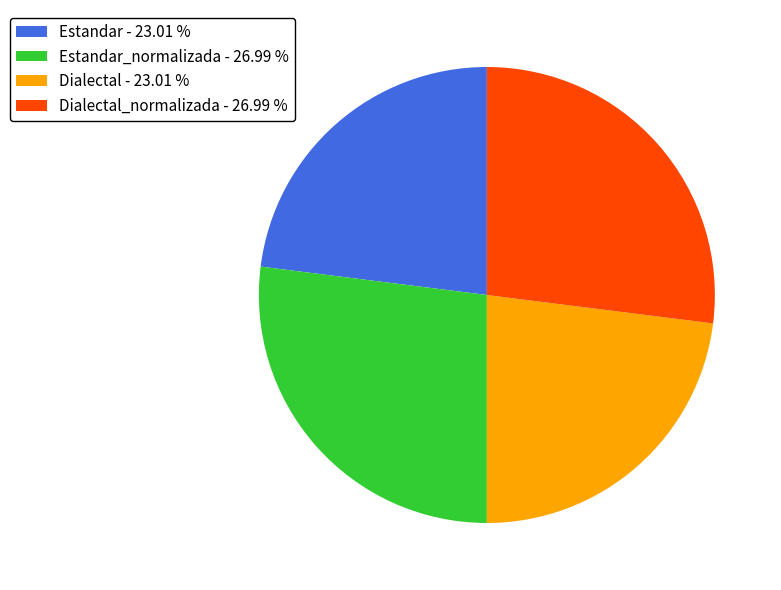

How many slices are in this pie chart?

4